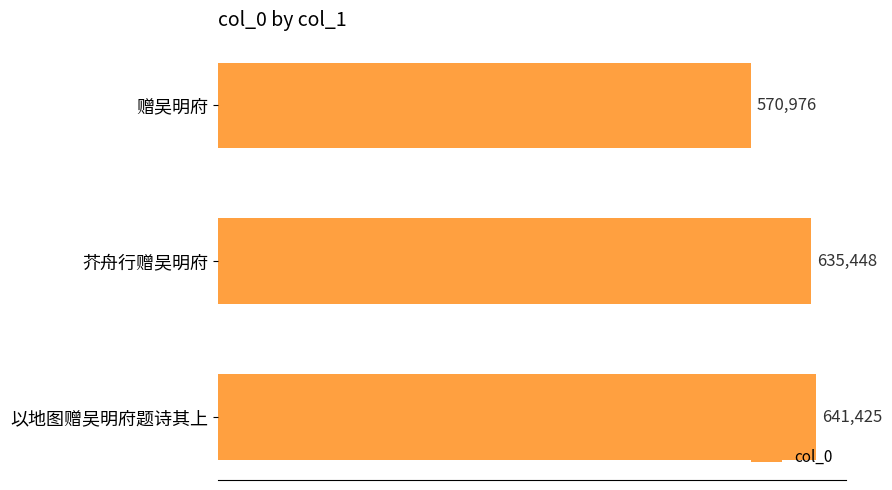

What is the sum of all values?

1847849